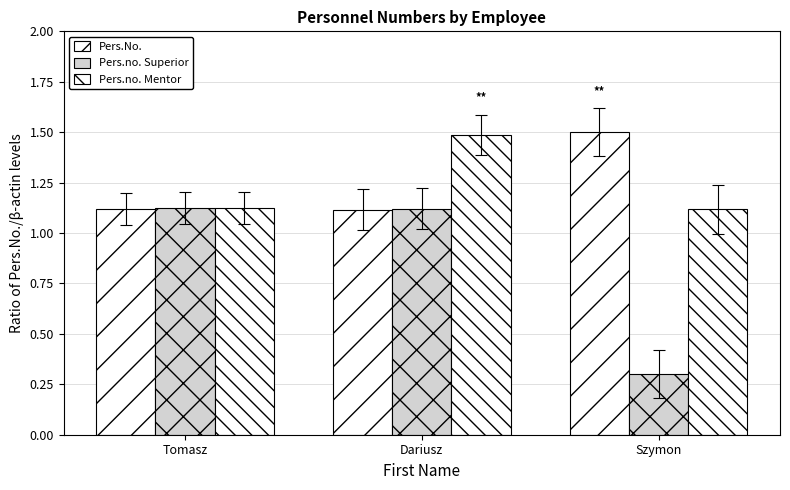

What is the highest value of the Pers.No. series?

1.5